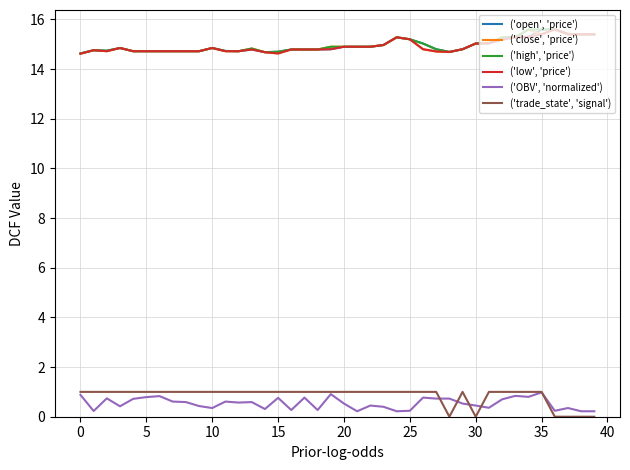

True or false: ('low', 'price') and ('OBV', 'normalized') cross at least once.

False